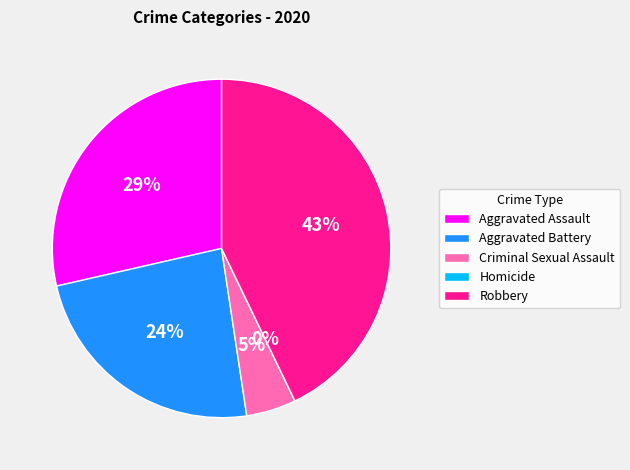

To the nearest percent, what percentage of the pie is Aggravated Battery?

24%